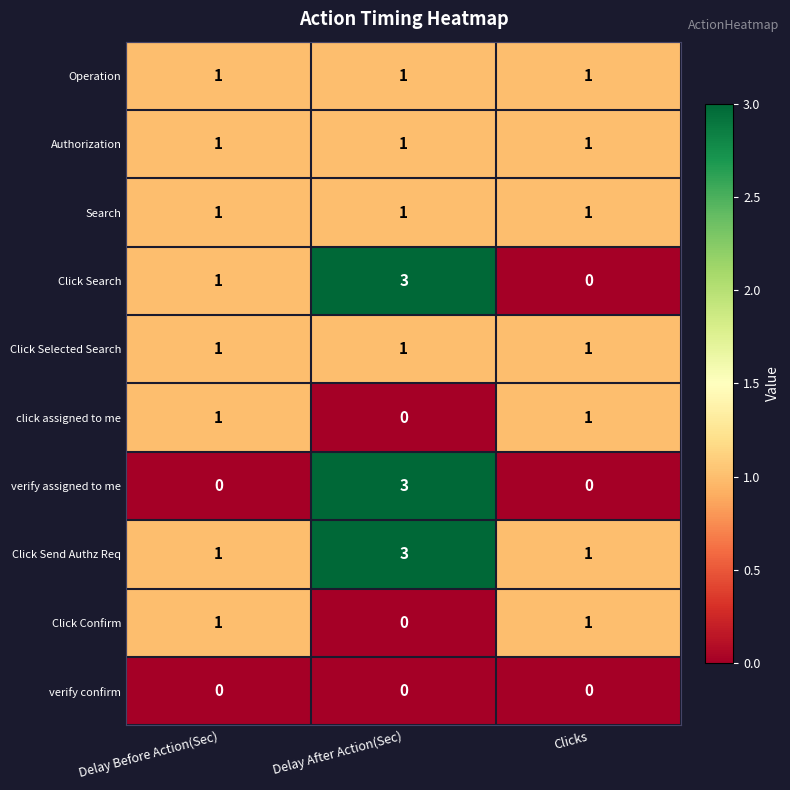

How many distinct data groups are displayed?

10